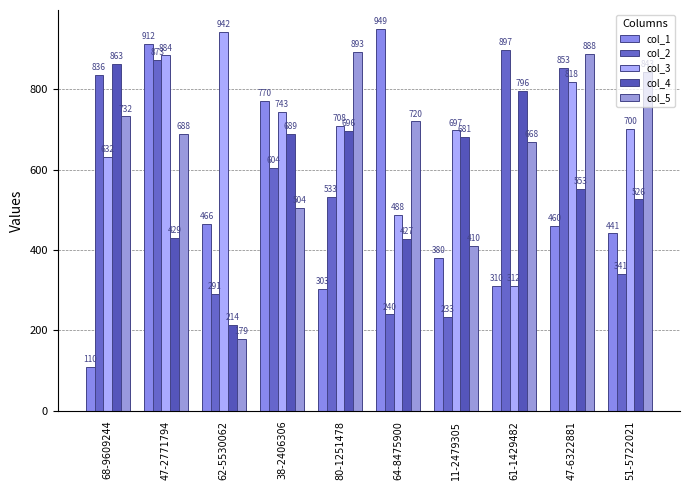

Which has a higher value, 80-1251478 or 64-8475900?

64-8475900